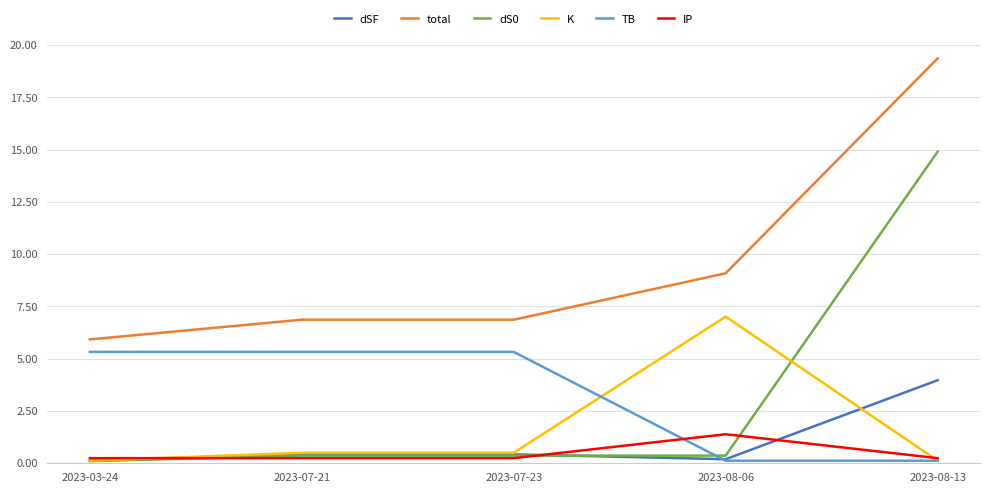

What is the maximum value for K?

7.0